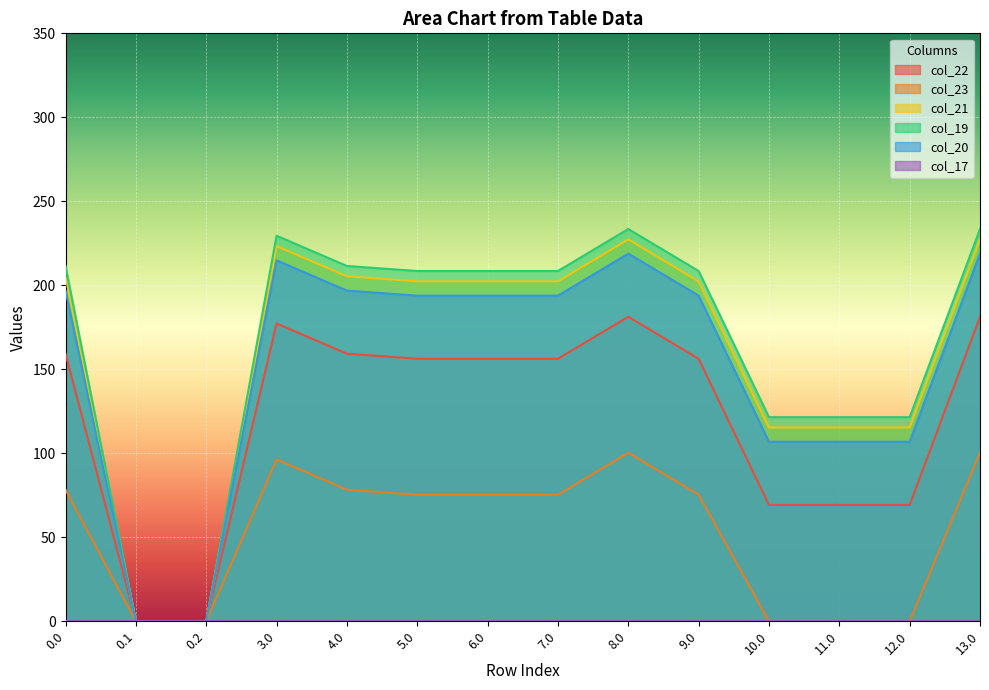

True or false: col_19 has a value of 400.0 at 13.0.

False